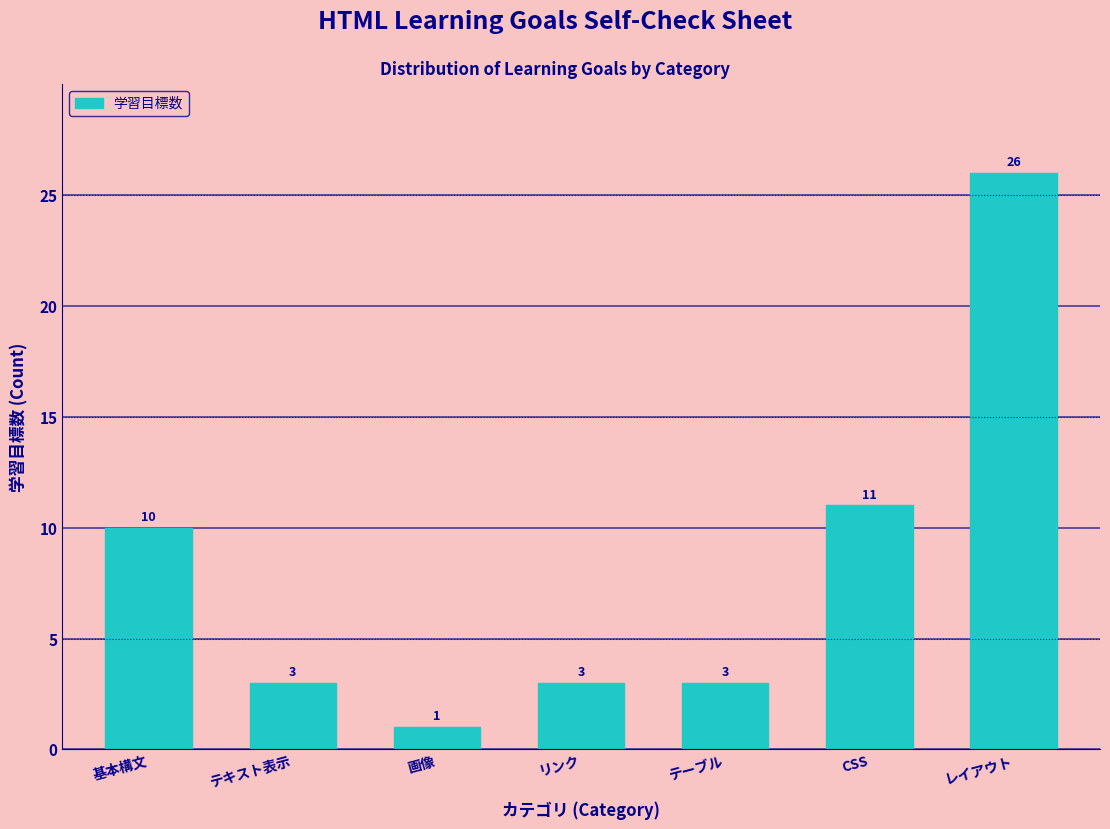

Reading right to left, extract all data points from this chart.

レイアウト=26	CSS=11	テーブル=3	リンク=3	画像=1	テキスト表示=3	基本構文=10